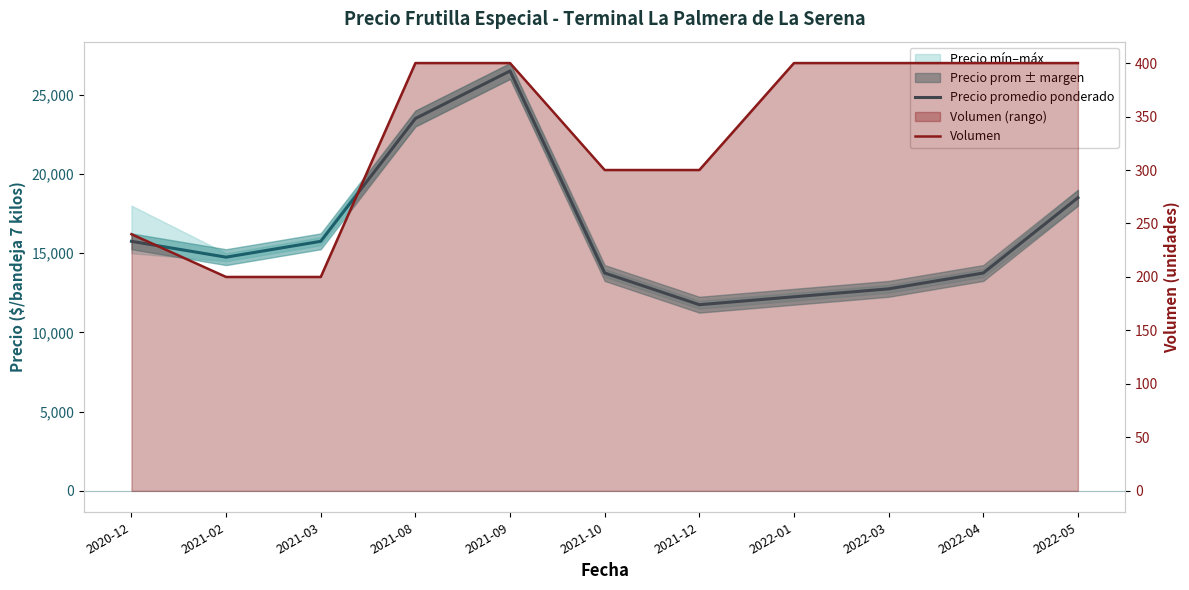

What is the difference between the Precio promedio ponderado values at 2021-03 and 2021-02?

1000